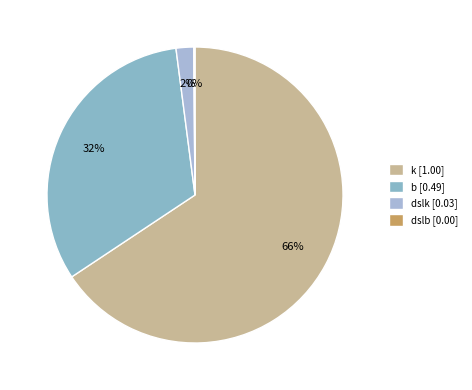

To the nearest percent, what portion does dslk represent?

2%